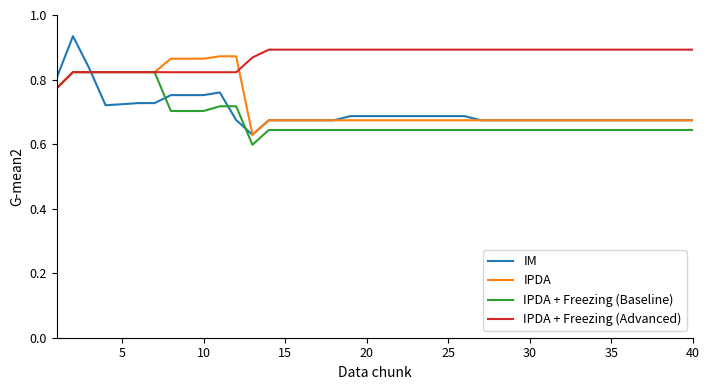

What are all the series names shown in the legend?

IM, IPDA, IPDA + Freezing (Baseline), IPDA + Freezing (Advanced)